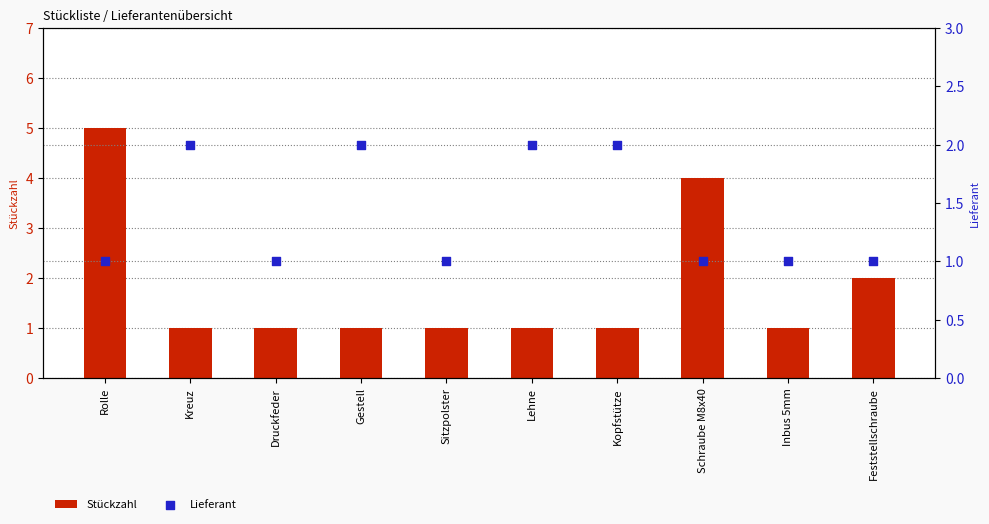

Is the value of Lieferant at Feststellschraube greater than the value of Stückzahl at Rolle?

No